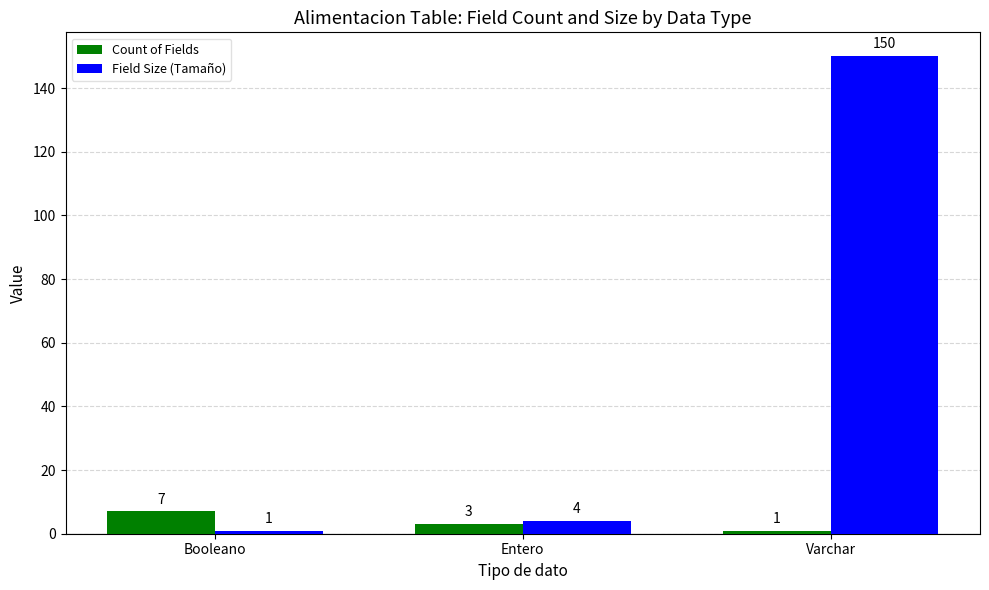

What is the difference between the second highest and minimum values in the Count of Fields series?

2